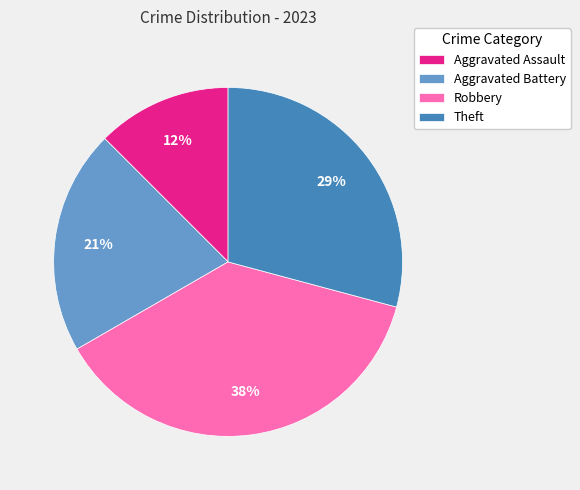

Rank the categories by value from highest to lowest.

Robbery, Theft, Aggravated Battery, Aggravated Assault